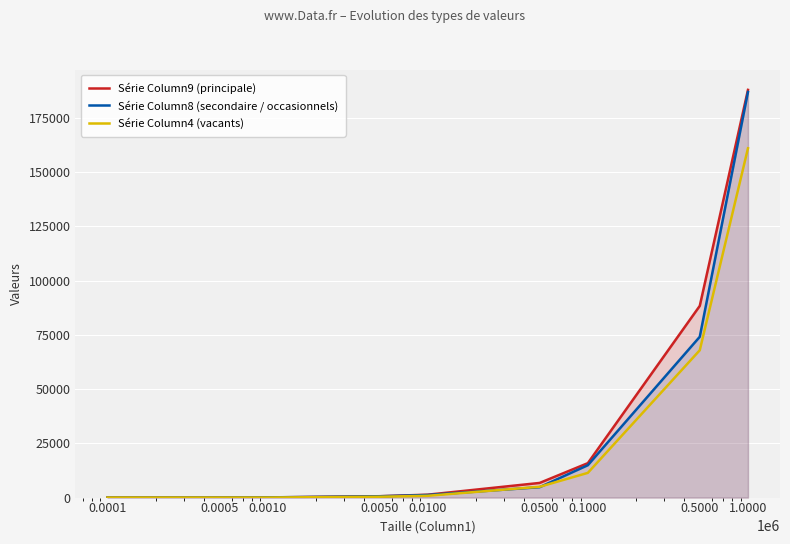

Reading left to right, extract all data points from this chart.

Série Column9 (principale): 0.0001=5	0.0005=21	0.0010=75	0.0050=629	0.0100=1335	0.0500=6753	0.1000=15878	0.5000=88388	1.0000=187980
Série Column8 (secondaire / occasionnels): 0.0001=4	0.0005=38	0.0010=96	0.0050=603	0.0100=1194	0.0500=4799	0.1000=14928	0.5000=74138	1.0000=187030
Série Column4 (vacants): 0.0001=21	0.0005=21	0.0010=21	0.0050=387	0.0100=829	0.0500=4983	0.1000=11395	0.5000=67934	1.0000=161046